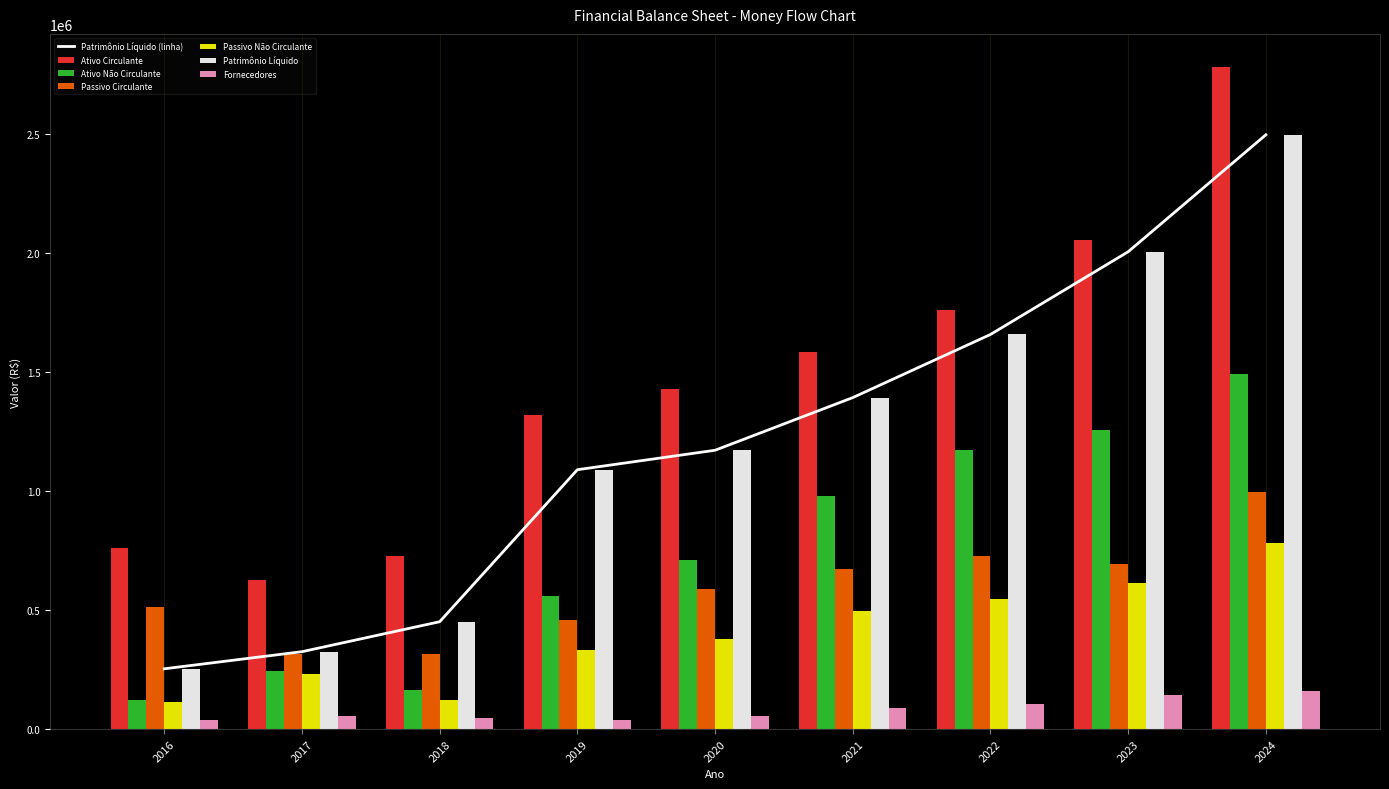

At which category is the sum across all series the highest?

2024